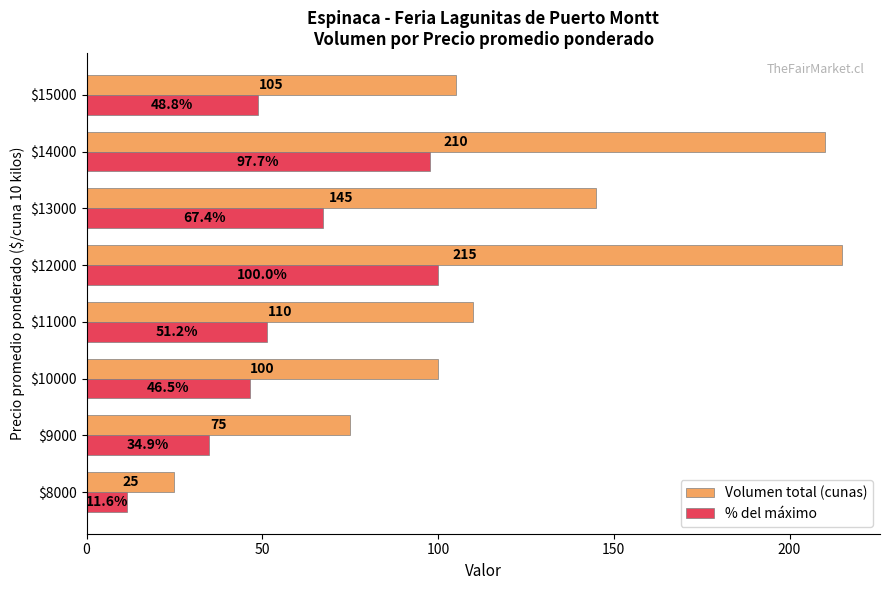

At which category is the sum across all series the highest?

$12000